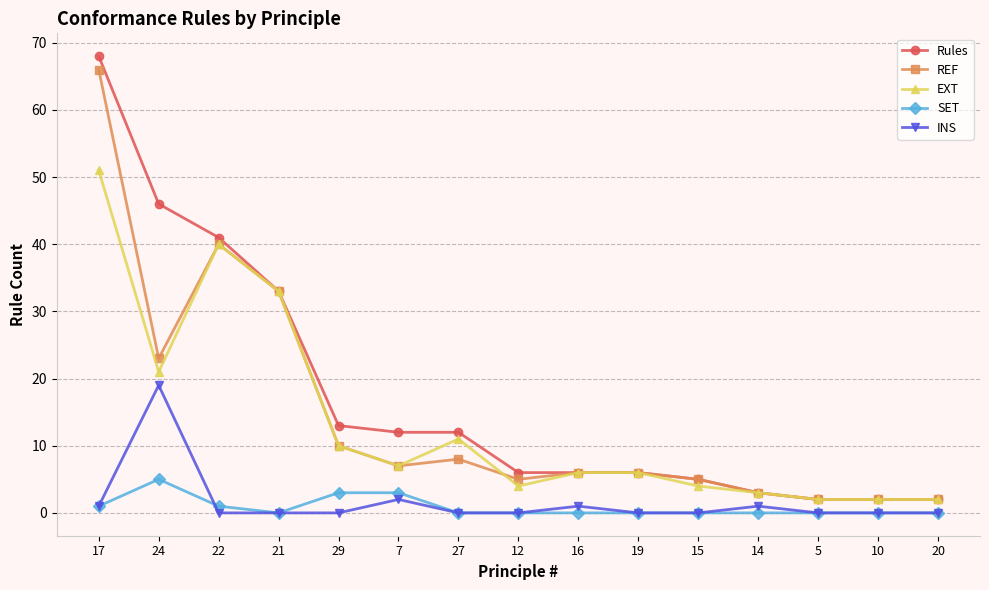

True or false: Rules and INS intersect in this chart.

False